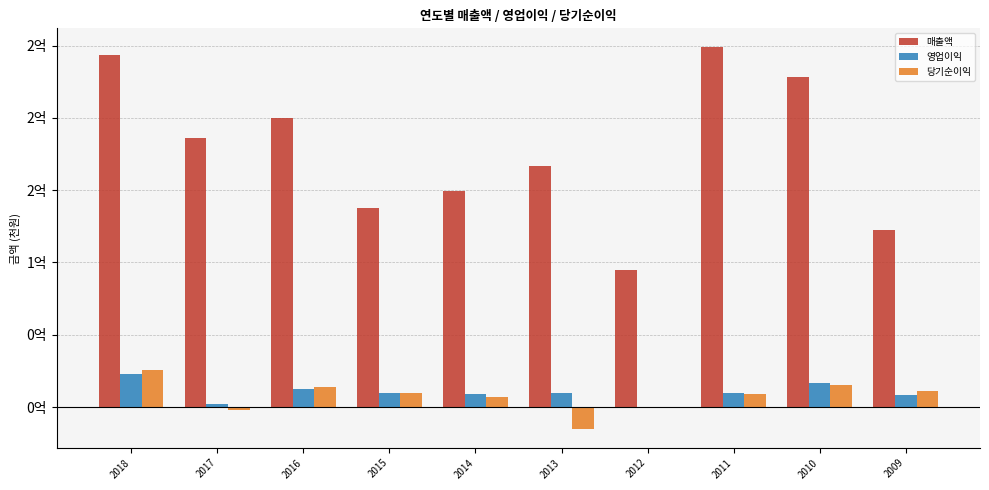

Does the chart contain stacked bars?

No